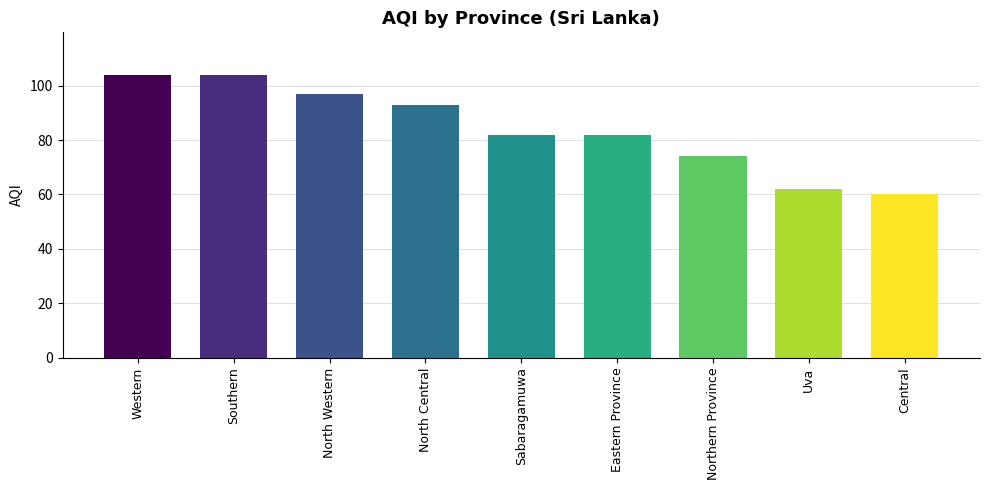

What is the difference between the values at Sabaragamuwa and Northern Province?

8